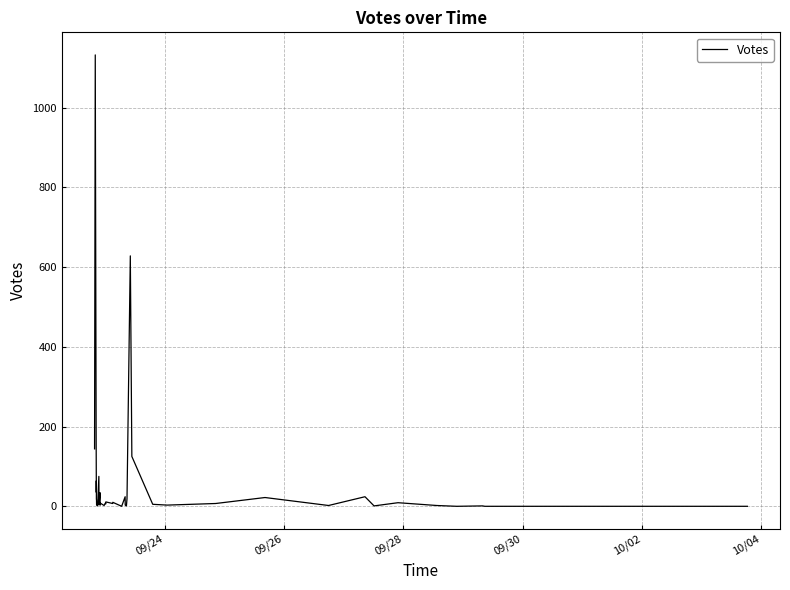

What is the difference between the maximum and minimum values?

1132